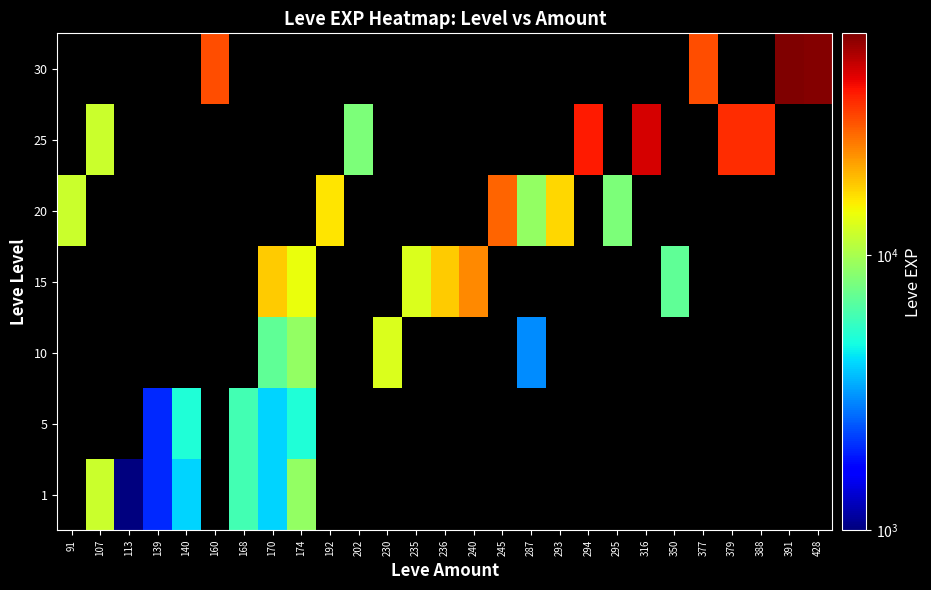

List the series in order of their overall mean, highest first.

1, 5, 10, 15, 20, 25, 30